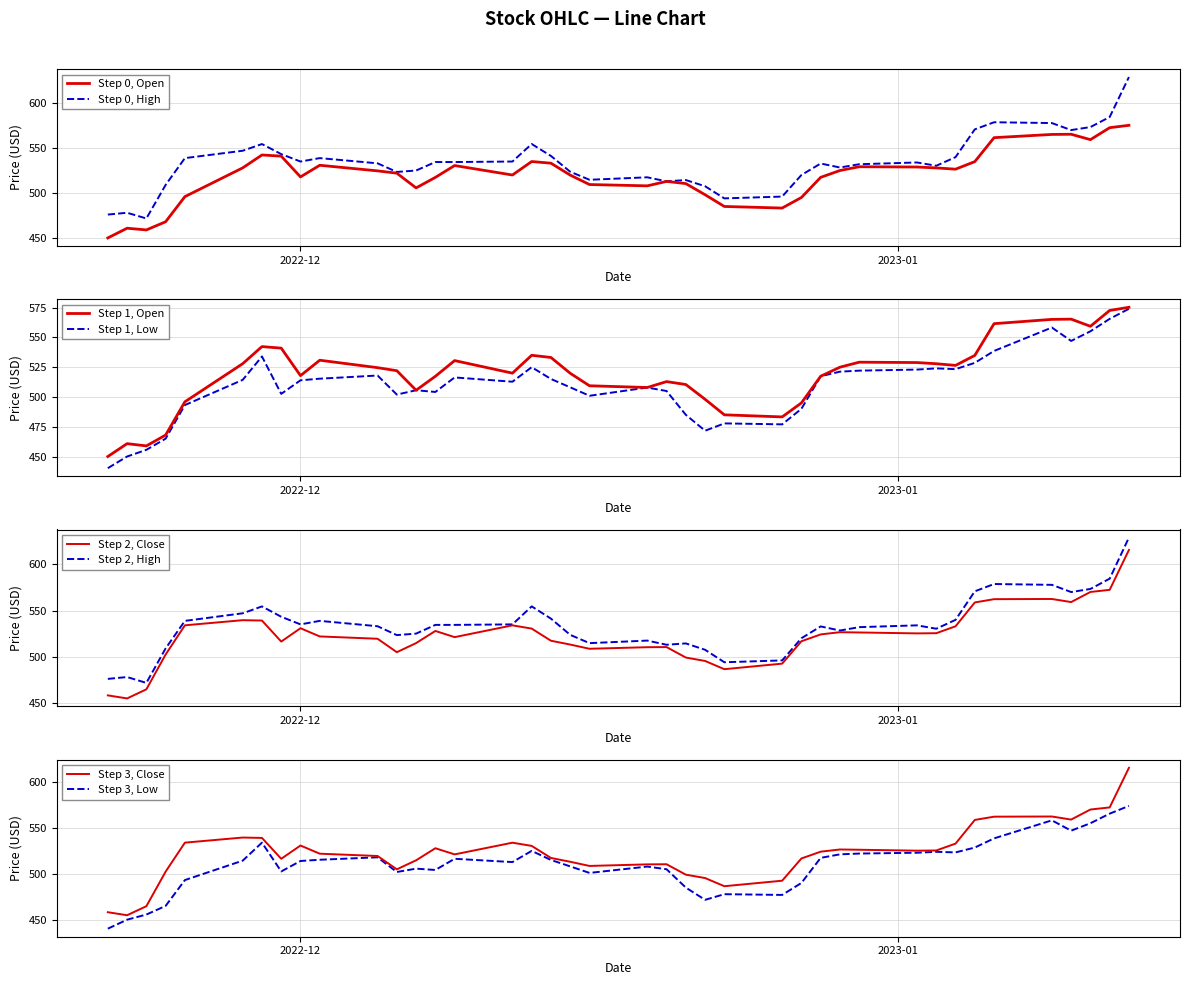

What is the spread (max minus min) of values at 2023-01-10?

23.0